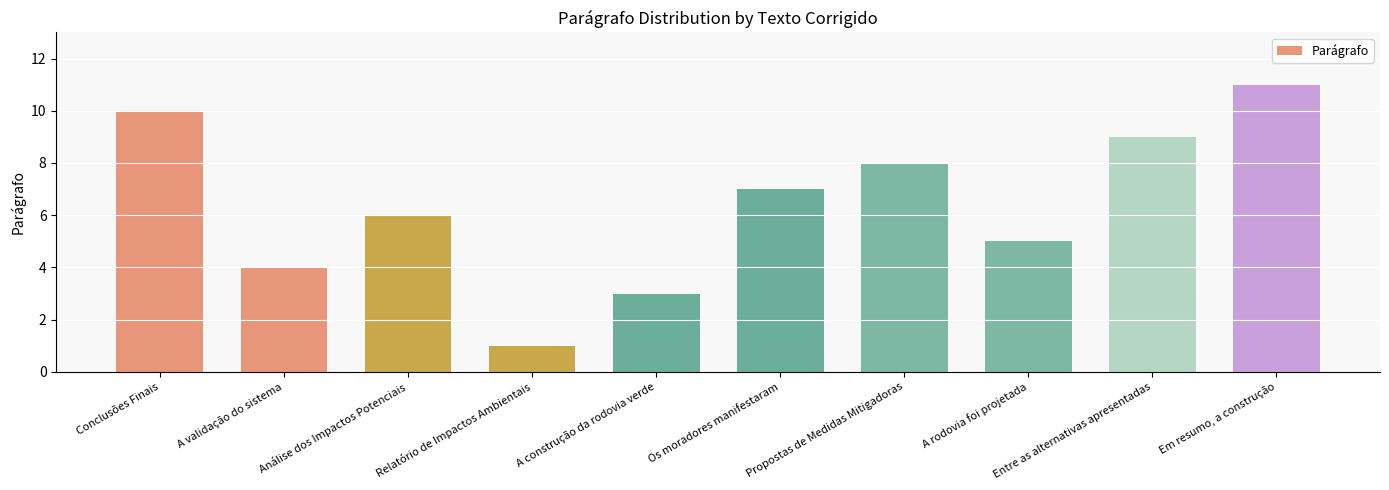

What is the value of the 9th bar from the left?

9